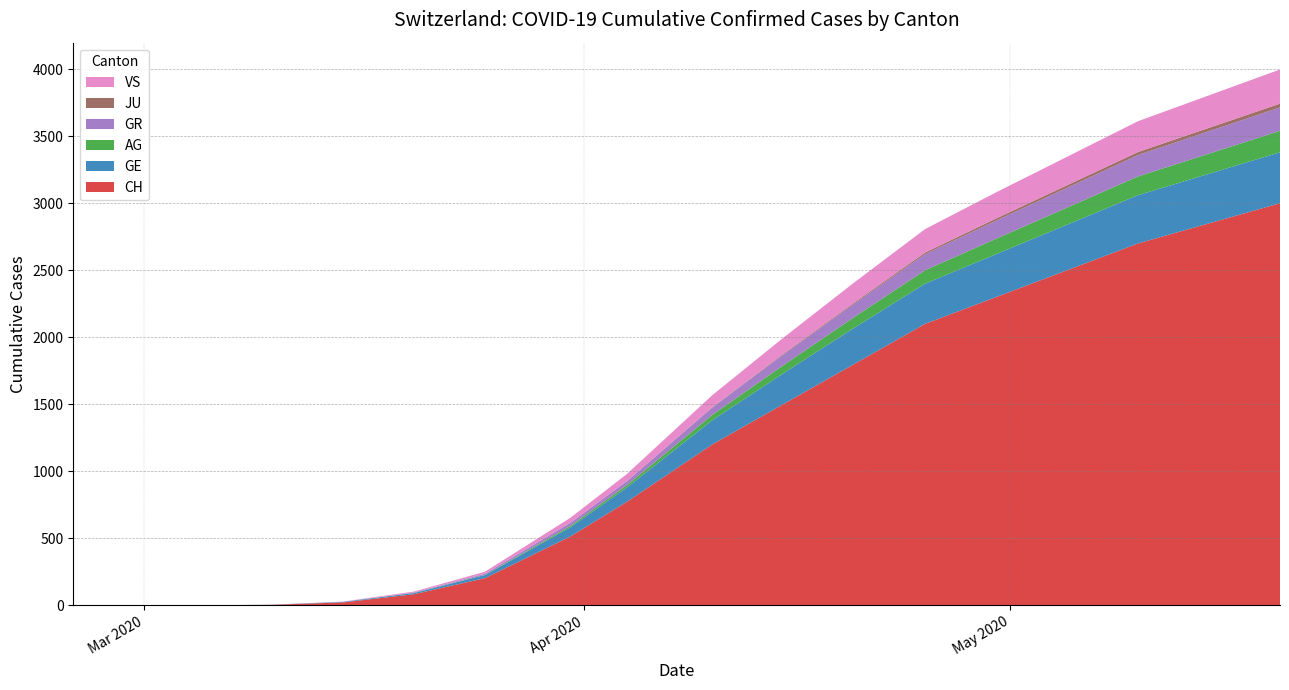

Reading left to right, what are all the values shown in this chart?

CH: 0	0	0	0	0	0	0	4	22	83	203	513	773	1200	1500	1800	2100	2300	2700	3000
GE: 0	0	0	0	0	0	0	1	4	9	23	68	106	180	230	270	300	320	360	380
AG: 0	0	0	0	0	0	0	0	0	1	2	11	18	40	60	80	100	115	140	160
GR: 0	0	0	0	0	0	0	0	0	3	8	23	30	55	80	100	120	135	160	175
JU: 0	0	0	0	0	0	0	0	0	0	0	0	0	2	5	8	12	16	22	28
VS: 0	0	0	0	0	0	0	0	2	7	15	37	53	90	120	150	175	195	230	255